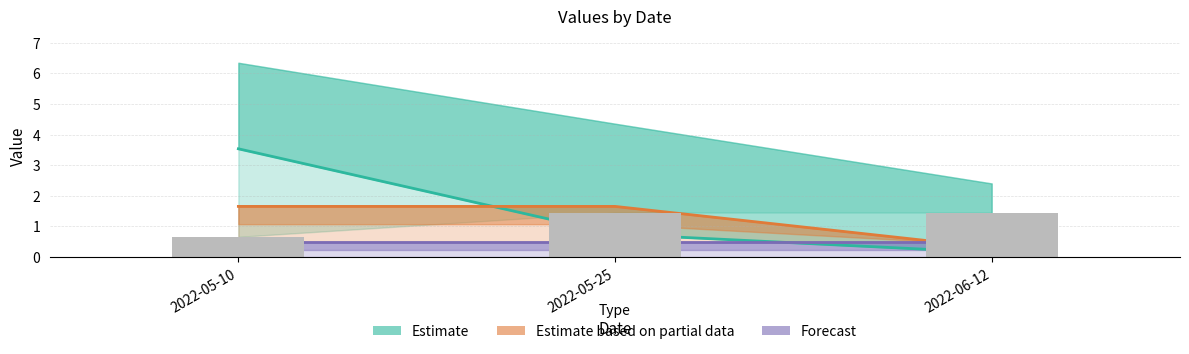

Which label corresponds to the largest value in the chart?

2022-05-10